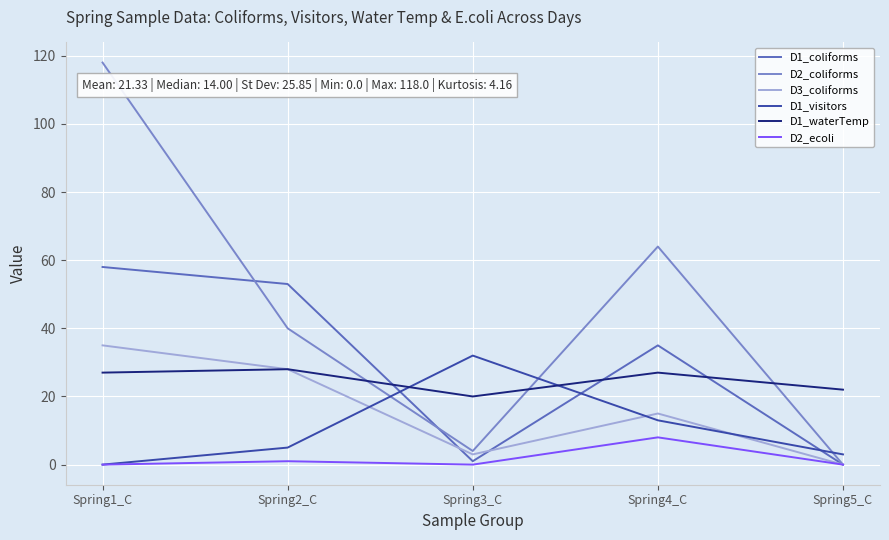

What is the sum of the D2_coliforms values at Spring4_C and Spring2_C?

104